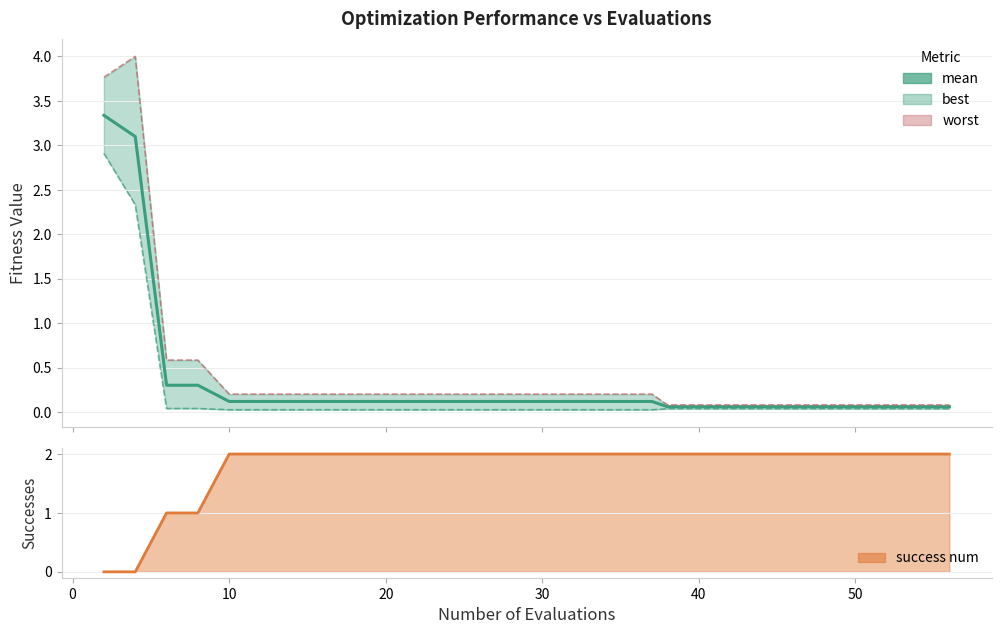

The mean series shows 0.1 at 40. True or false?

True